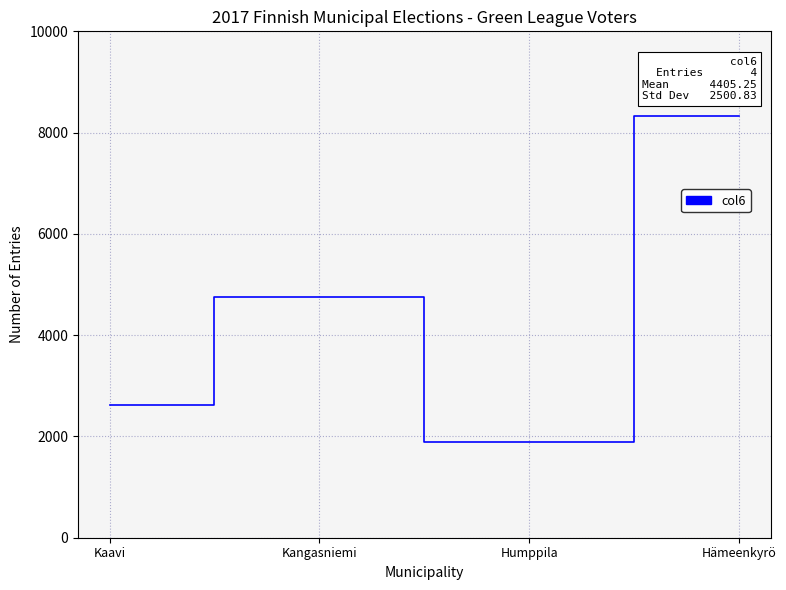

What position from the left is Kangasniemi?

2